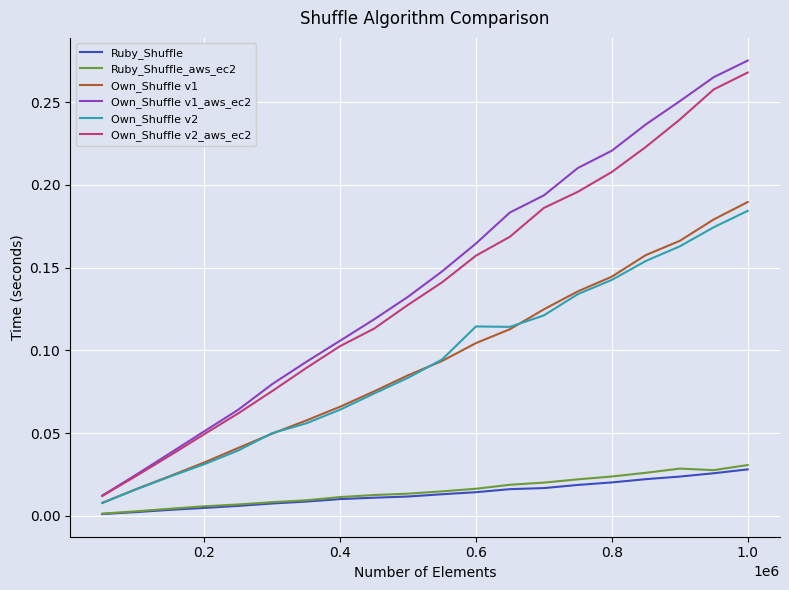

What is the sum of all Own_Shuffle v1 values?

1.9